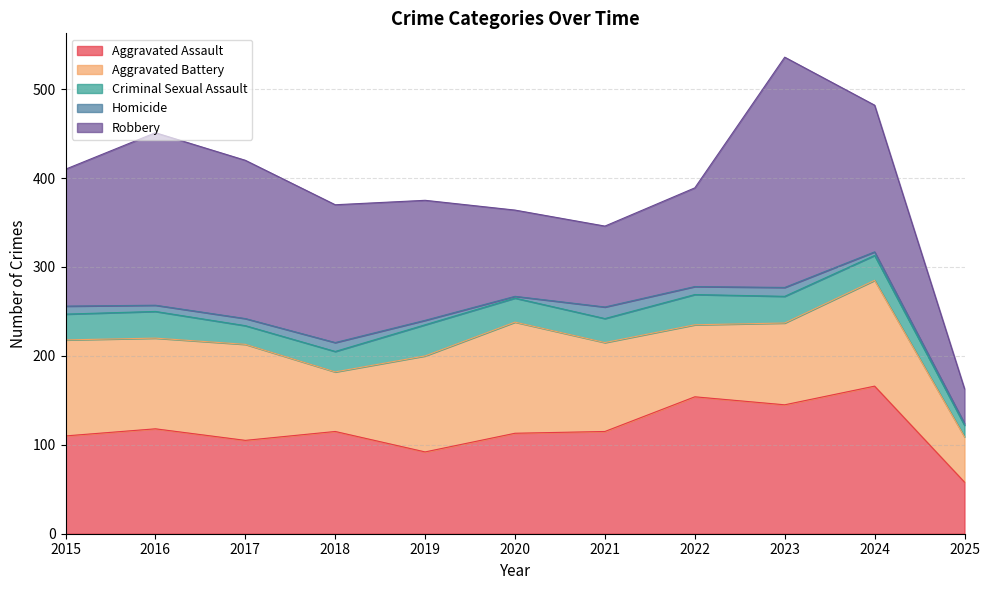

Reading right to left, list all the values displayed in this chart.

Aggravated Assault: 2025=58	2024=166	2023=145	2022=154	2021=115	2020=113	2019=92	2018=115	2017=105	2016=118	2015=110
Aggravated Battery: 2025=51	2024=119	2023=92	2022=81	2021=100	2020=125	2019=108	2018=67	2017=108	2016=102	2015=108
Criminal Sexual Assault: 2025=13	2024=28	2023=30	2022=34	2021=27	2020=27	2019=35	2018=23	2017=21	2016=30	2015=29
Homicide: 2025=2	2024=4	2023=10	2022=9	2021=13	2020=2	2019=5	2018=10	2017=8	2016=7	2015=9
Robbery: 2025=39	2024=165	2023=259	2022=111	2021=91	2020=97	2019=135	2018=155	2017=178	2016=194	2015=154